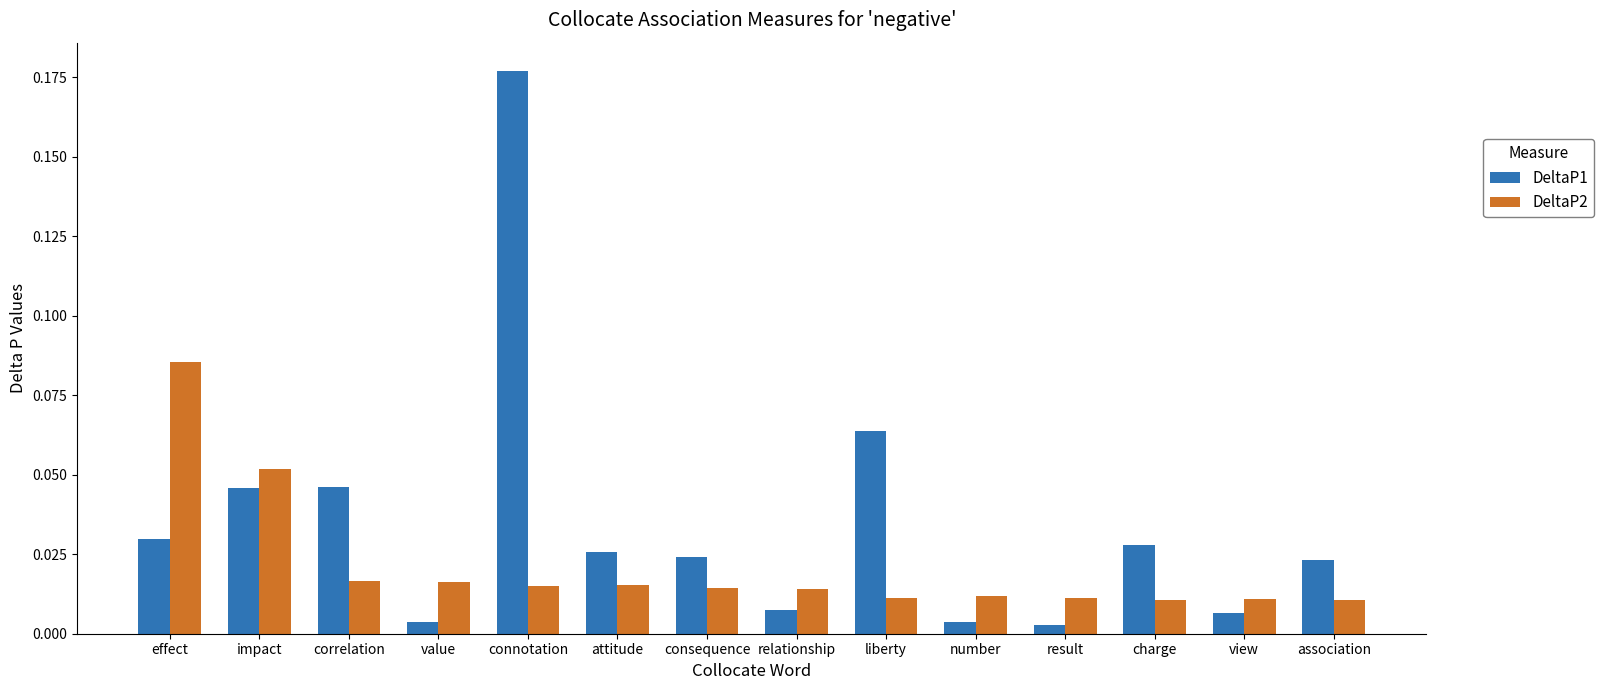

Which series has the largest total across all categories?

DeltaP1